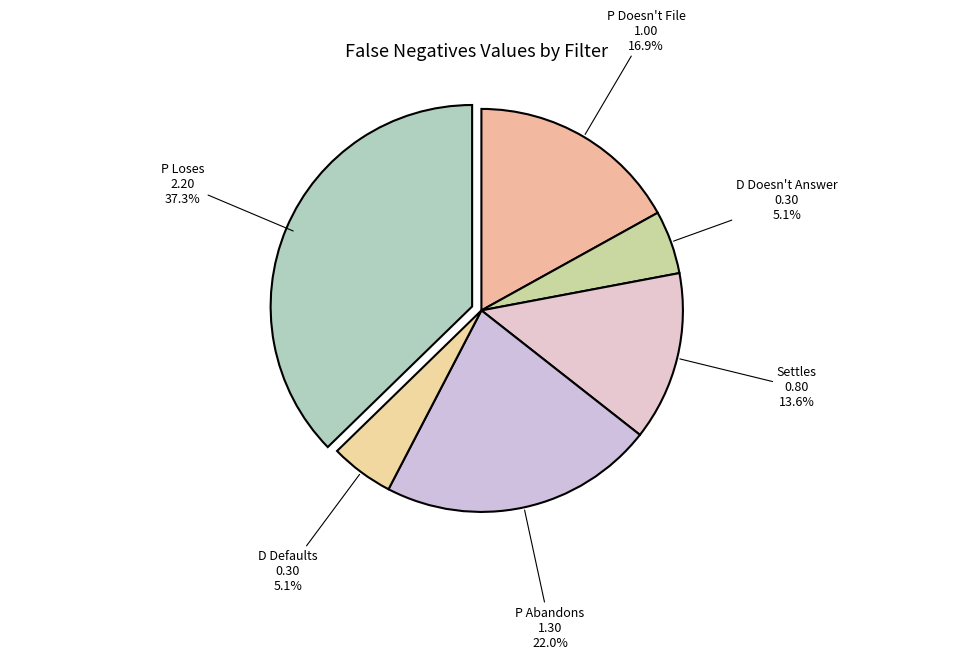

Is there any slice that represents more than half of the pie?

No